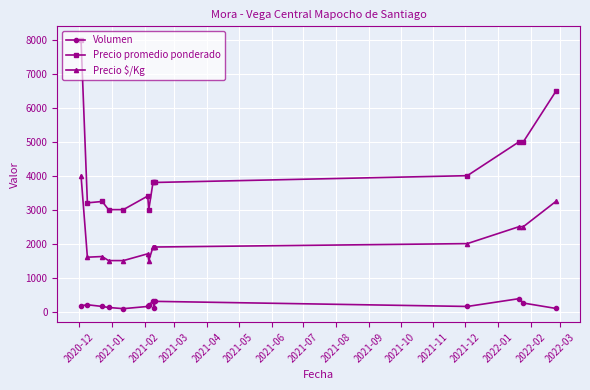

Rank the series by their maximum value, from lowest to highest.

Volumen, Precio $/Kg, Precio promedio ponderado